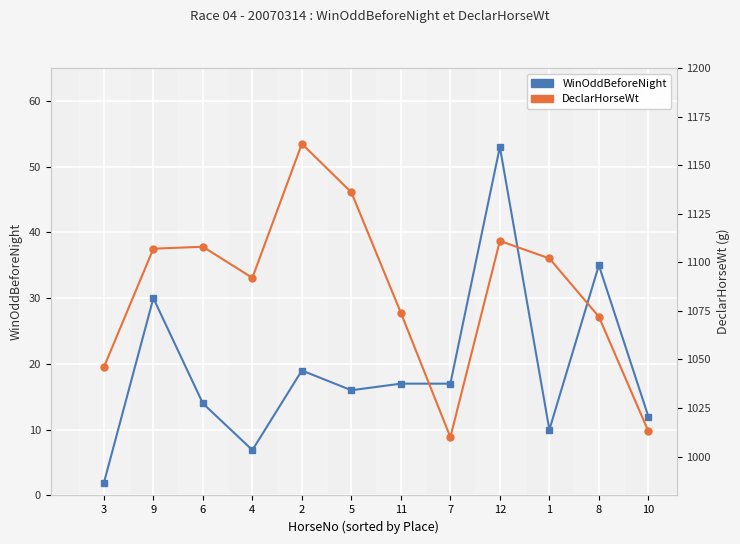

What is the total value across all series at 12?

1164.0